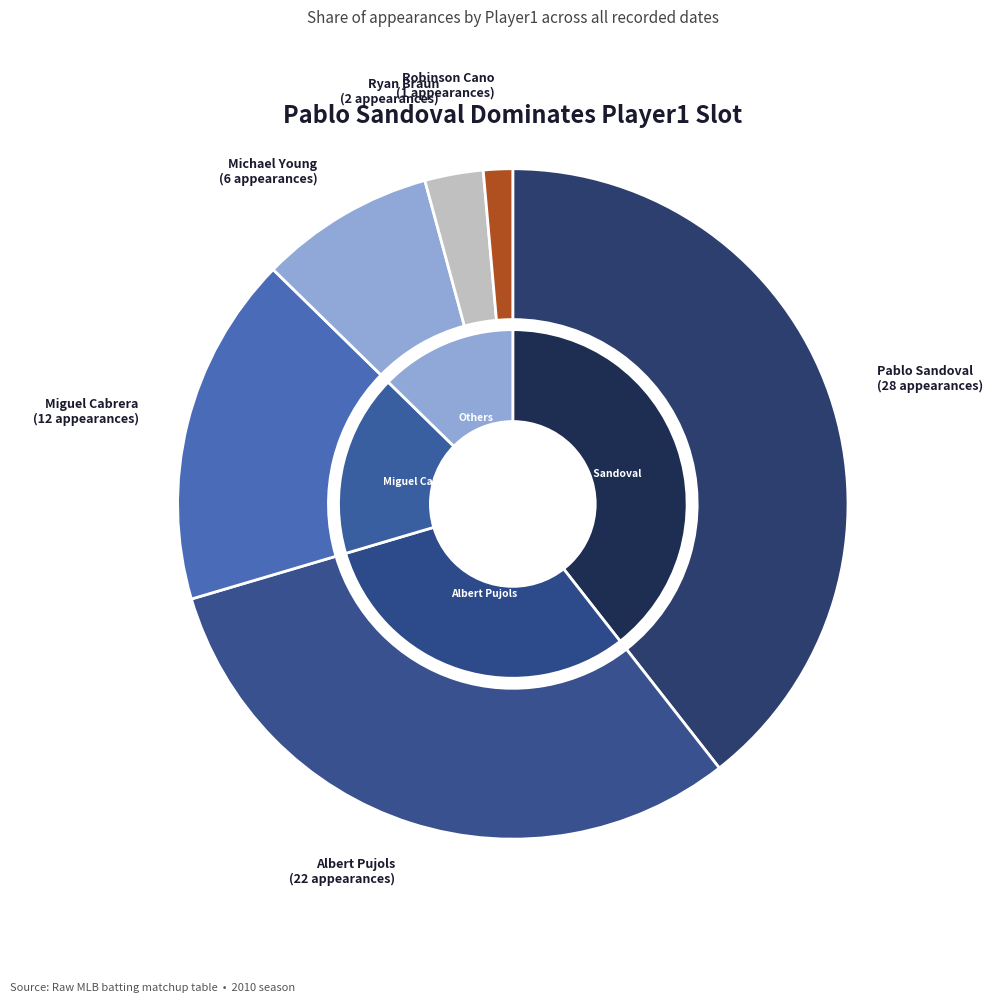

Combined, do Robinson Cano and Ryan Braun account for over 50%?

No